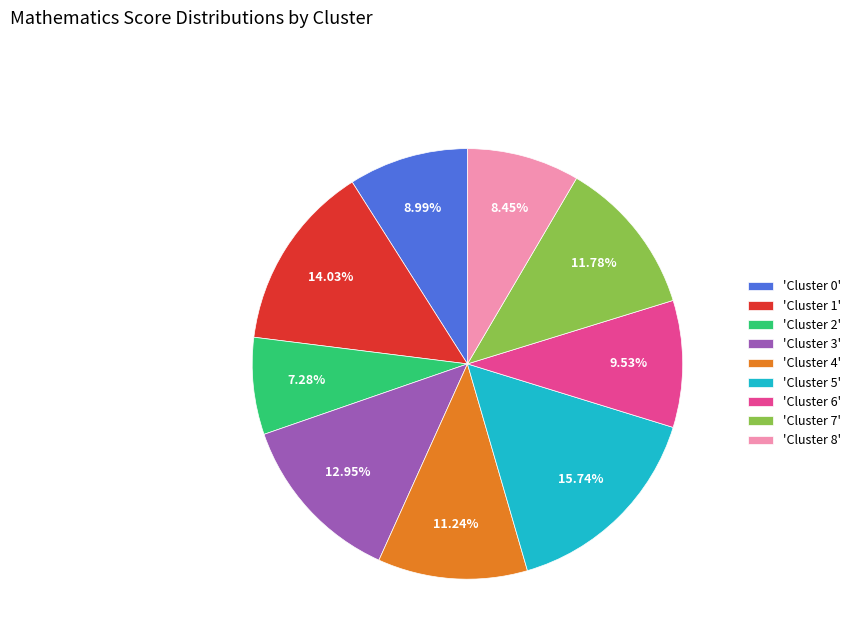

Which has a higher value, 'Cluster 0' or 'Cluster 1'?

'Cluster 1'